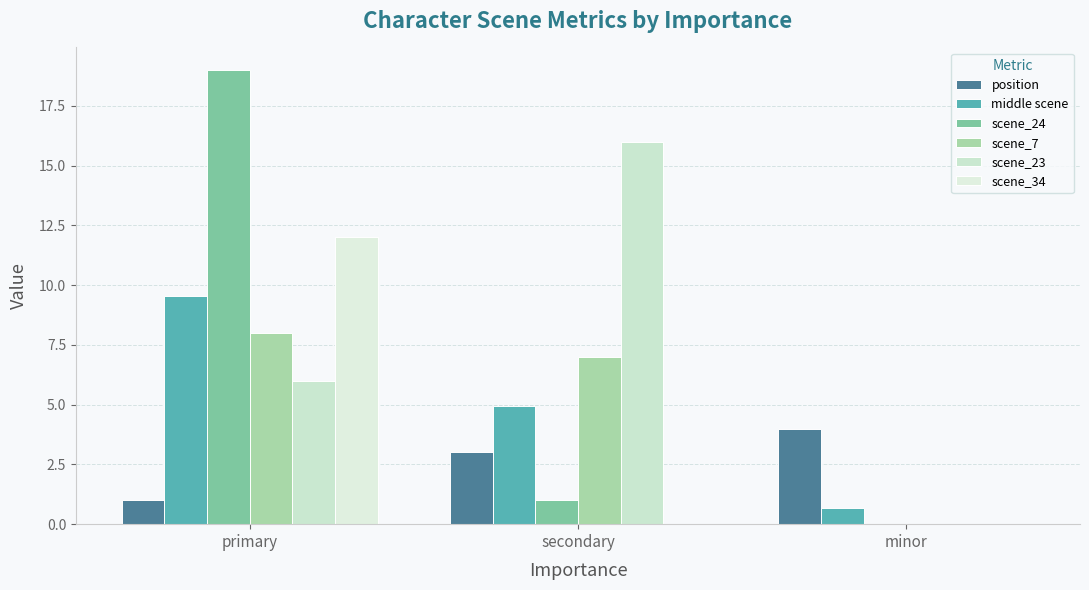

What is the difference between the maximum and minimum values in the scene_34 series?

12.0